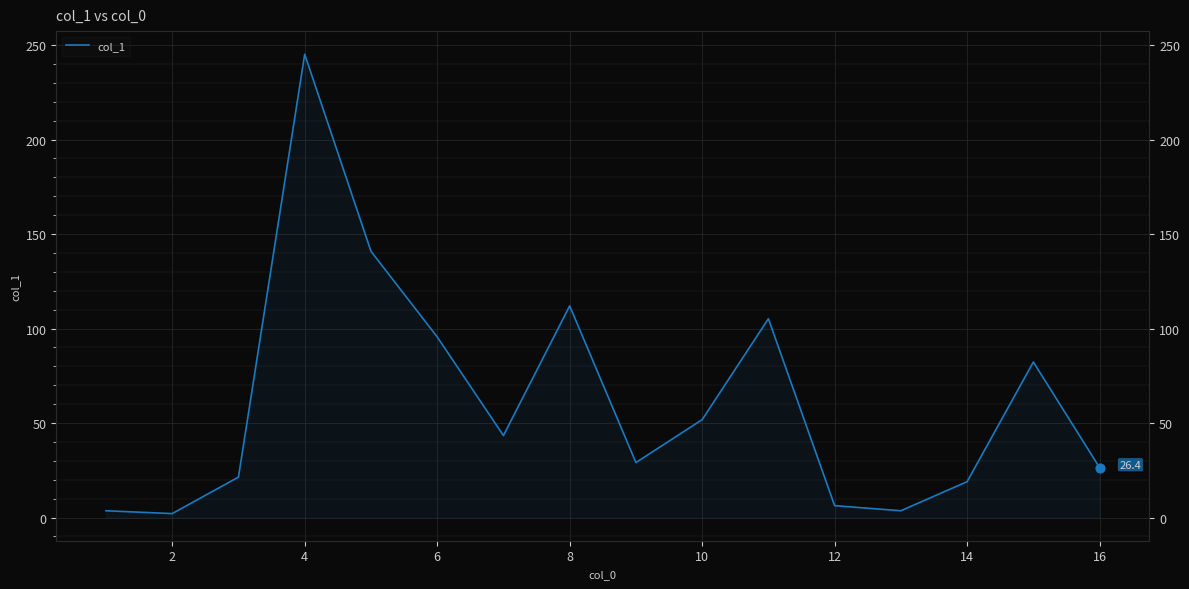

Between 2 and 4, which is larger?

4